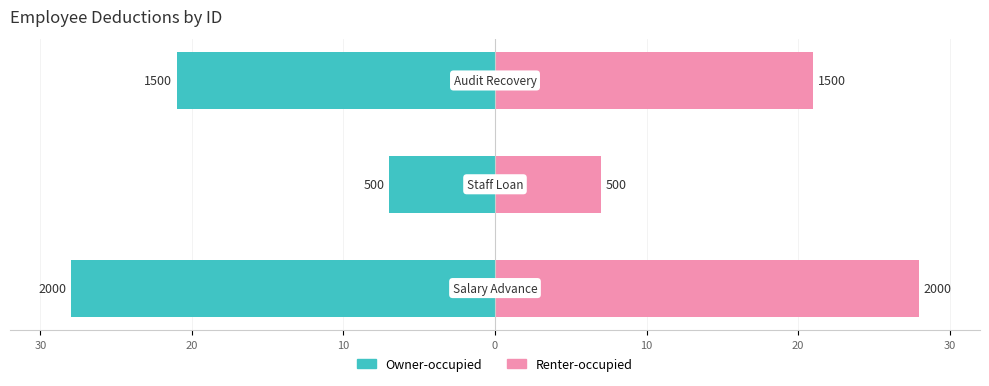

True or false: Renter-occupied has a value of 21 at 10.

True